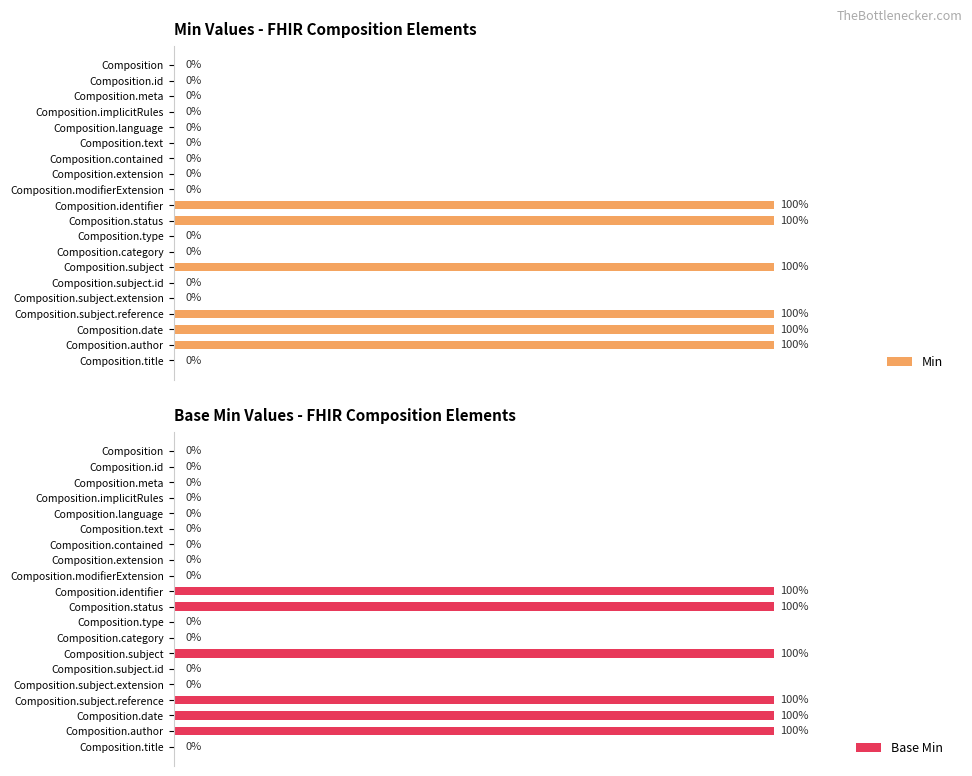

At how many categories does at least one series exceed 17?

6